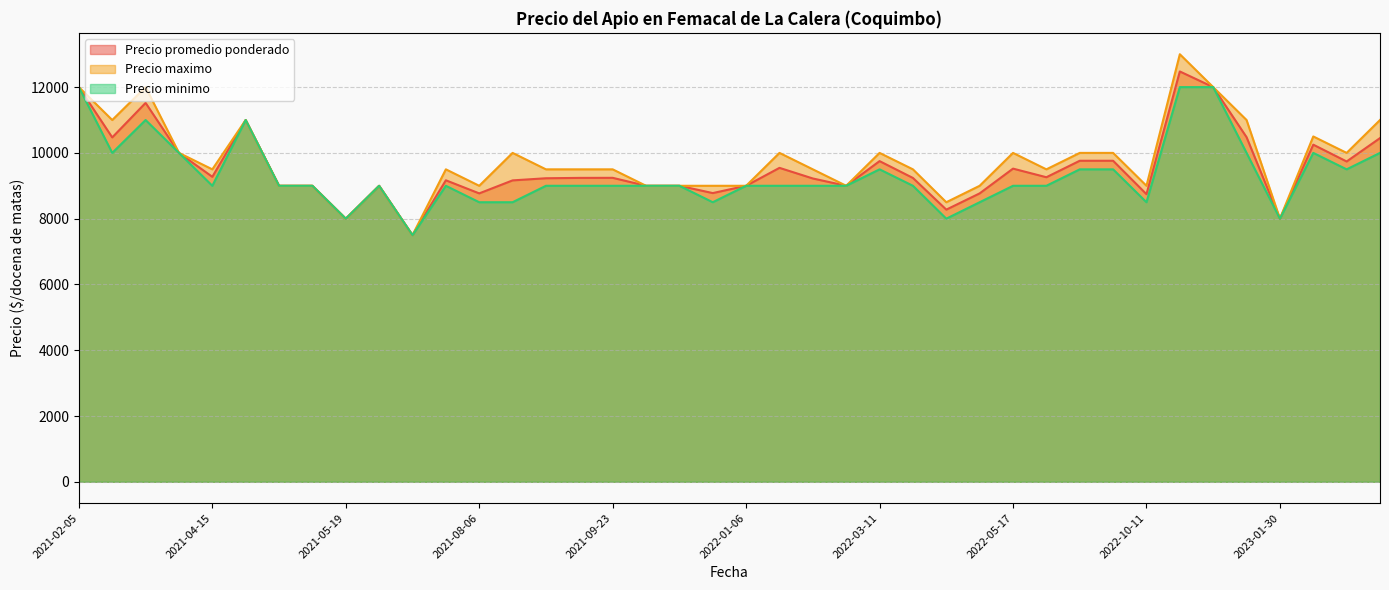

Which series changed the most between 2021-11-08 and 2022-05-17?

Precio maximo